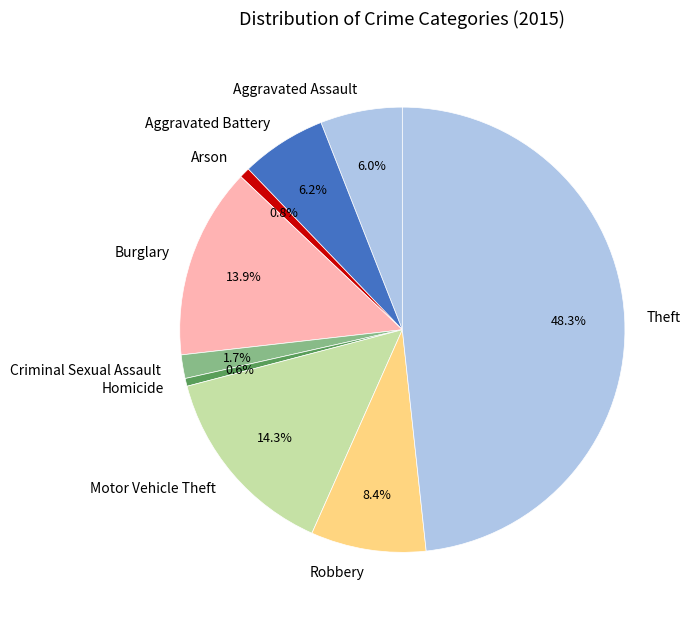

Is the sum of Robbery and Aggravated Battery greater than half?

No